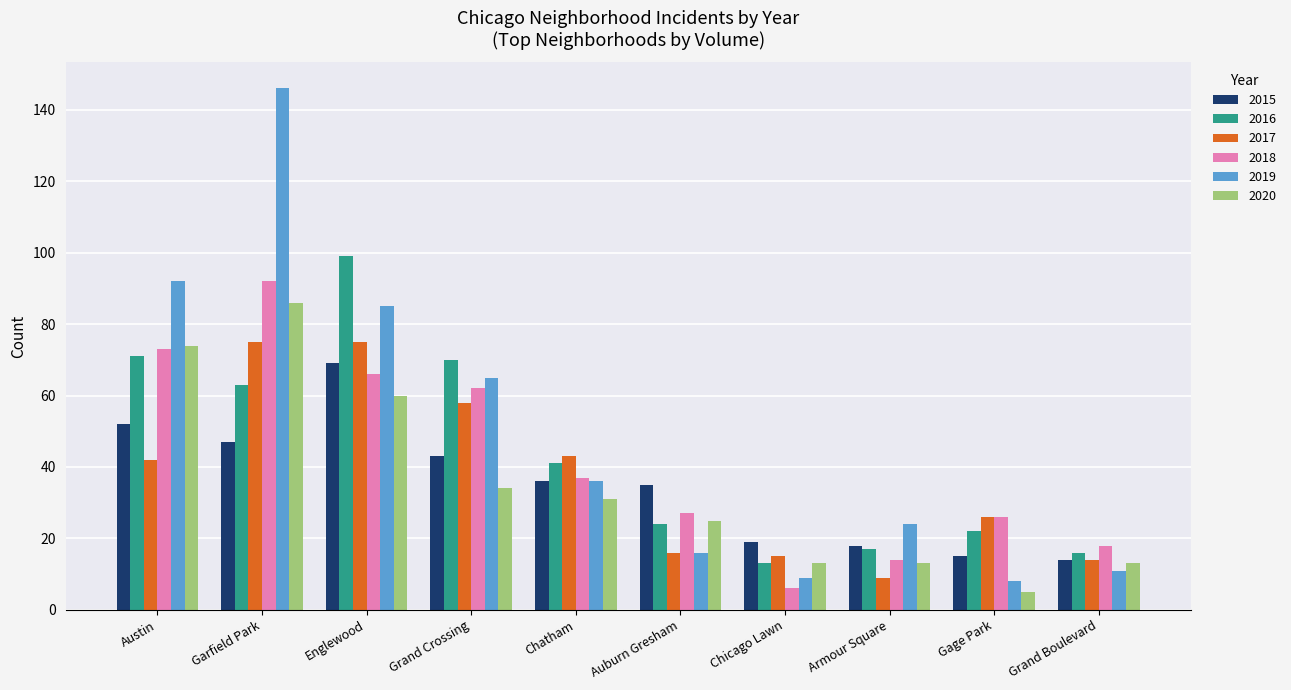

What is the greatest value displayed?

146